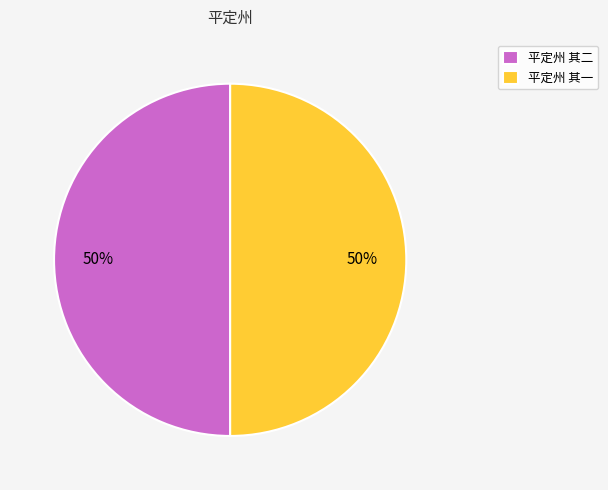

To the nearest percent, what is the average slice percentage?

50%